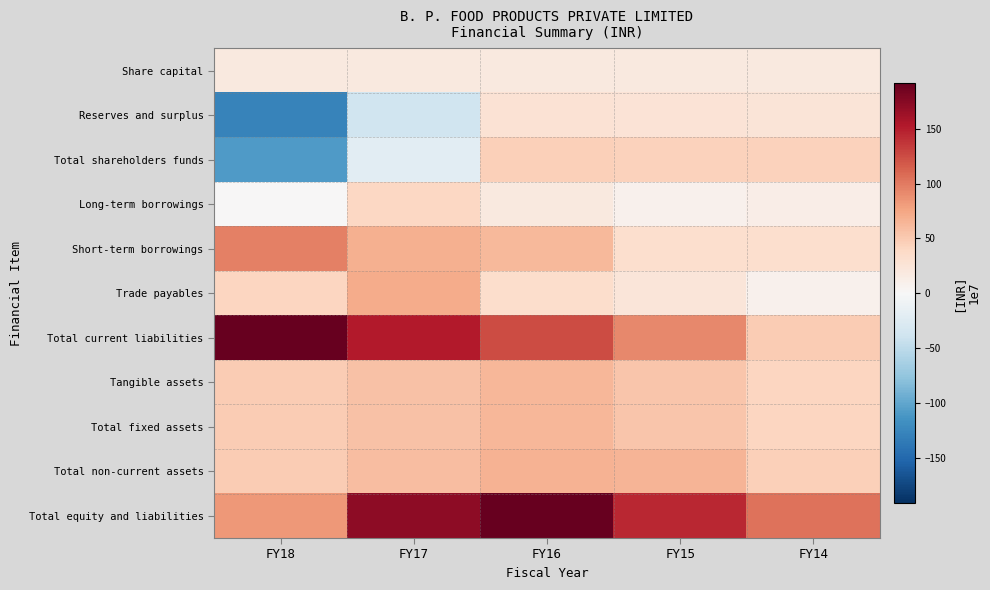

Reading left to right, list all the values displayed in this chart.

Share capital: FY18=18.2	FY17=18.2	FY16=18.2	FY15=18.2	FY14=18.2
Reserves and surplus: FY18=-127.5	FY17=-38.6	FY16=28.1	FY15=25.9	FY14=25.3
Total shareholders funds: FY18=-109.3	FY17=-20.4	FY16=46.3	FY15=44.1	FY14=43.5
Long-term borrowings: FY18=0.0	FY17=40.0	FY16=19.4	FY15=8.5	FY14=12.0
Short-term borrowings: FY18=97.2	FY17=68.0	FY16=62.4	FY15=32.3	FY14=32.3
Trade payables: FY18=41.8	FY17=71.0	FY16=34.4	FY15=23.6	FY14=8.8
Total current liabilities: FY18=191.8	FY17=151.8	FY16=125.5	FY15=91.5	FY14=48.1
Tangible assets: FY18=48.5	FY17=56.3	FY16=63.5	FY15=53.2	FY14=40.8
Total fixed assets: FY18=48.5	FY17=56.4	FY16=63.7	FY15=53.8	FY14=41.2
Total non-current assets: FY18=49.3	FY17=59.1	FY16=66.3	FY15=64.8	FY14=46.0
Total equity and liabilities: FY18=82.6	FY17=171.4	FY16=191.2	FY15=144.3	FY14=104.3